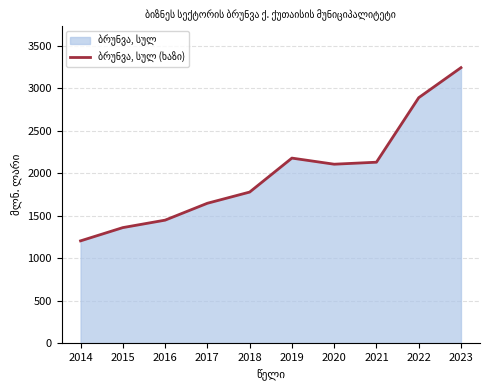

What is the greatest value displayed?

3243.3